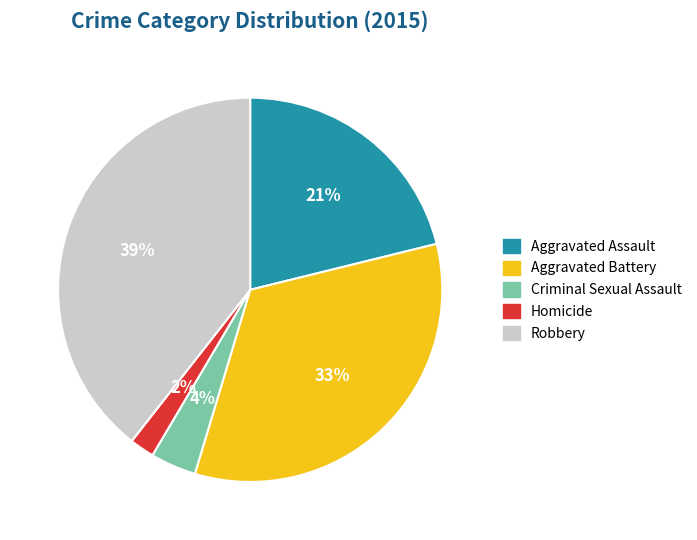

Is it true that Robbery is 39% of the pie?

True